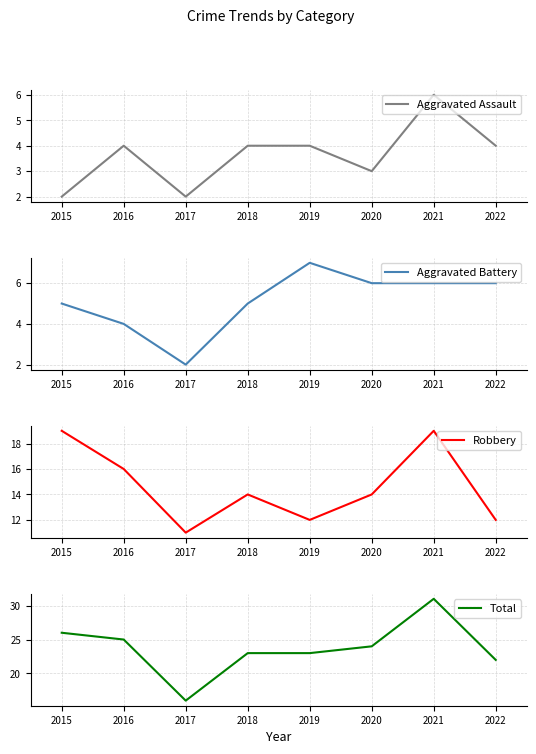

What is the sum of the Total values at 2019 and 2020?

47